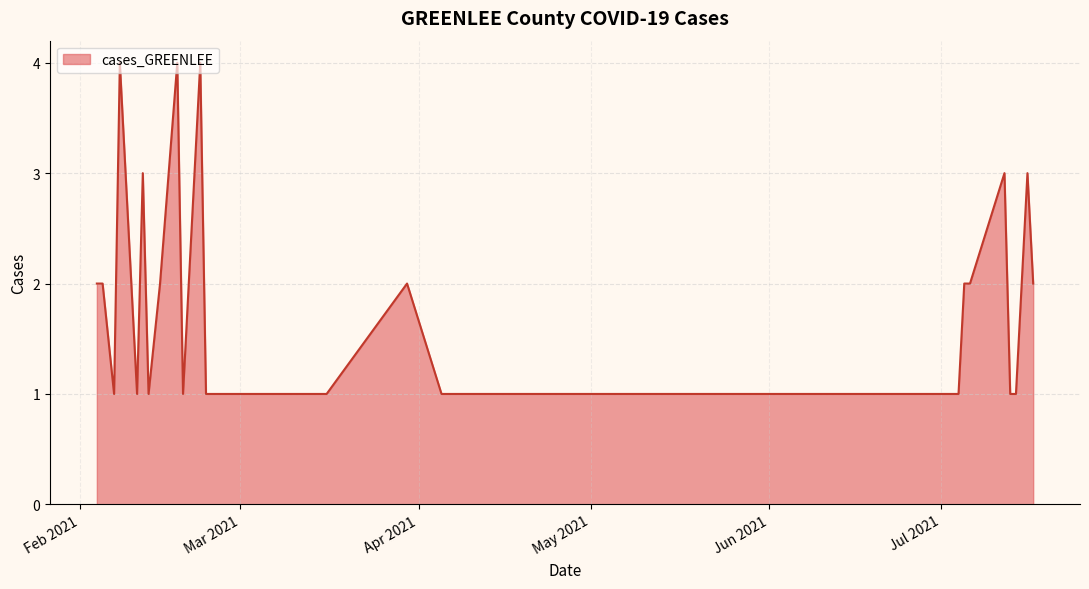

What is the difference between the maximum and minimum values?

3